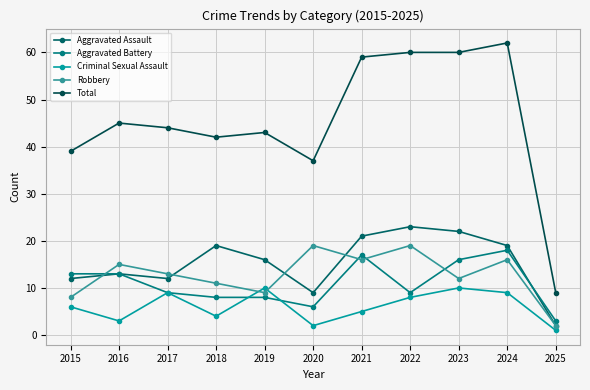

True or false: Total and Aggravated Battery intersect in this chart.

False